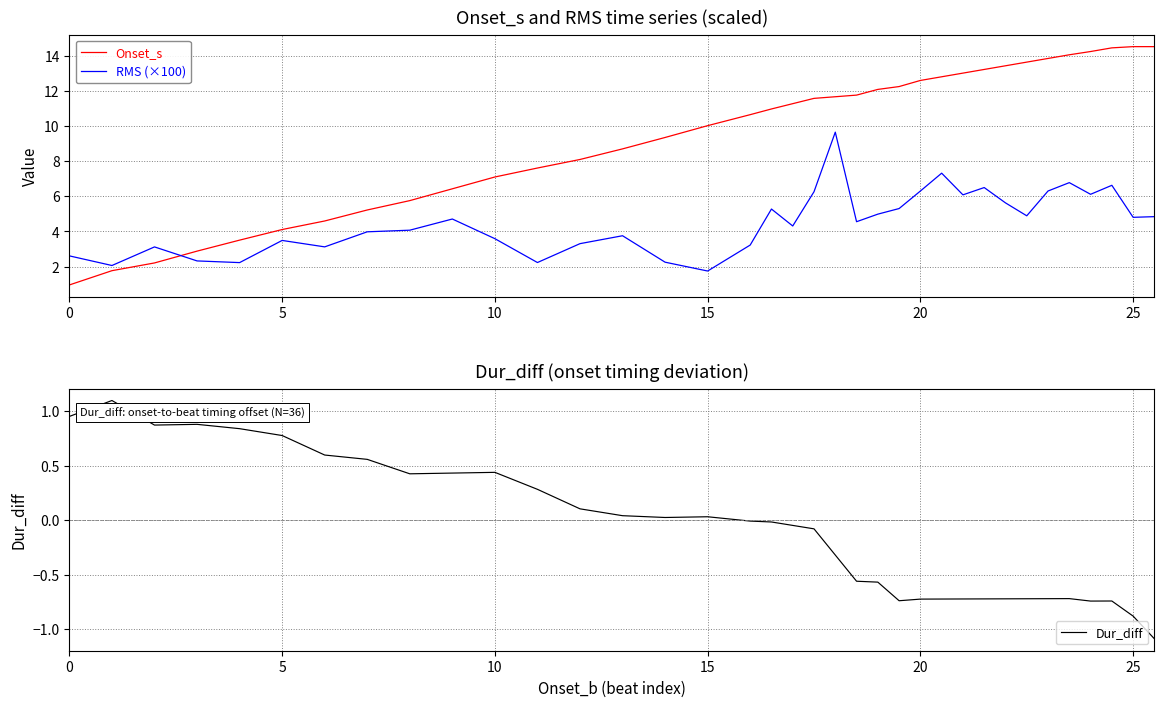

How many interior local peaks does the RMS (×100) series have?

10